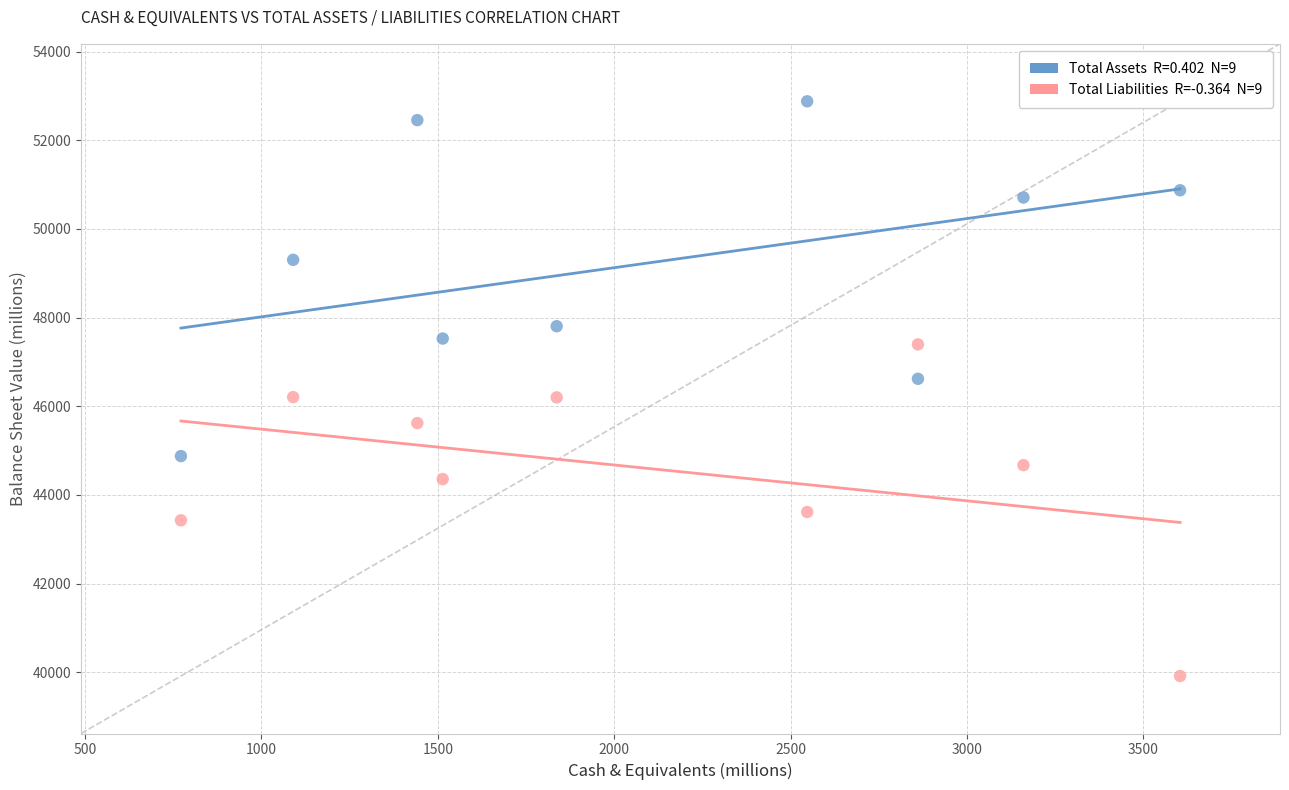

Across all data points, what is the range of X values (max minus min)?

2832